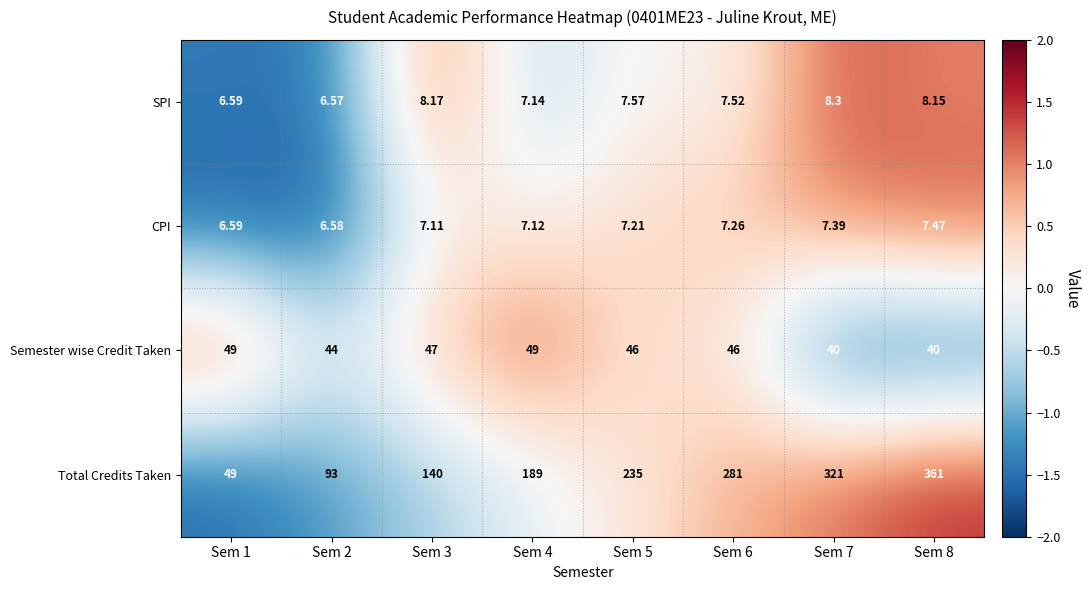

At Sem 4, list the series in order from smallest to largest.

CPI, SPI, Semester wise Credit Taken, Total Credits Taken